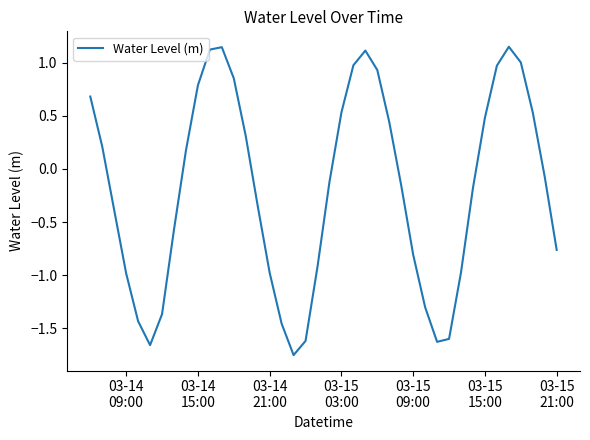

What is the difference between the maximum and minimum values?

2.9